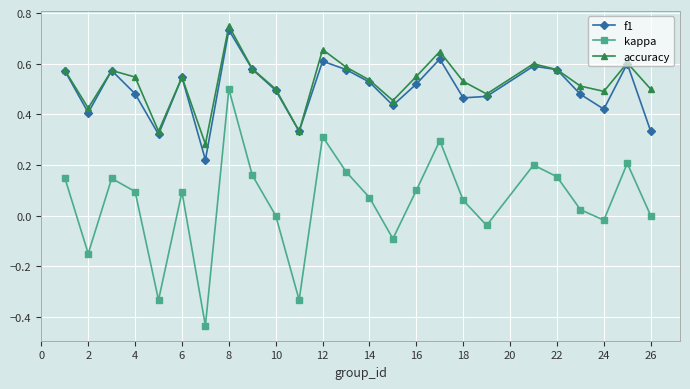

List the series in order of their peak value, highest first.

accuracy, f1, kappa